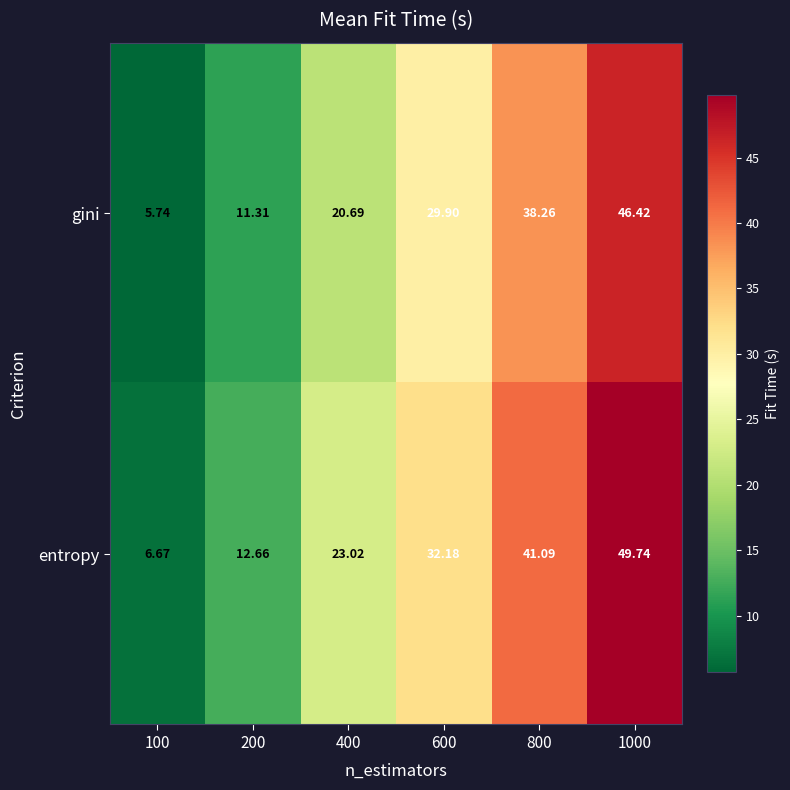

At which category does the chart reach its minimum across all series?

100